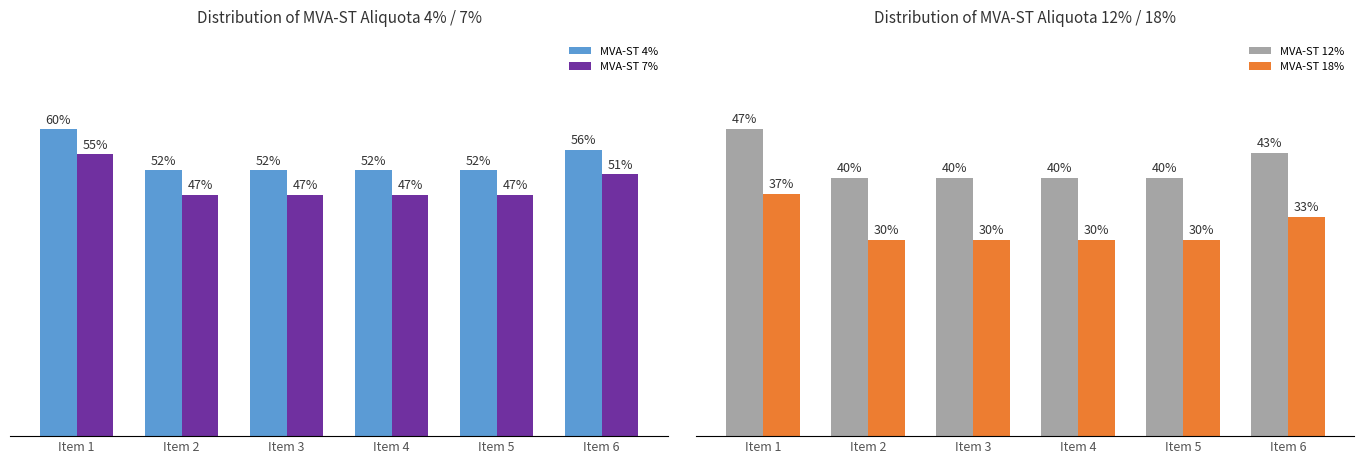

What is the spread (max minus min) of values at Item 5?

0.2